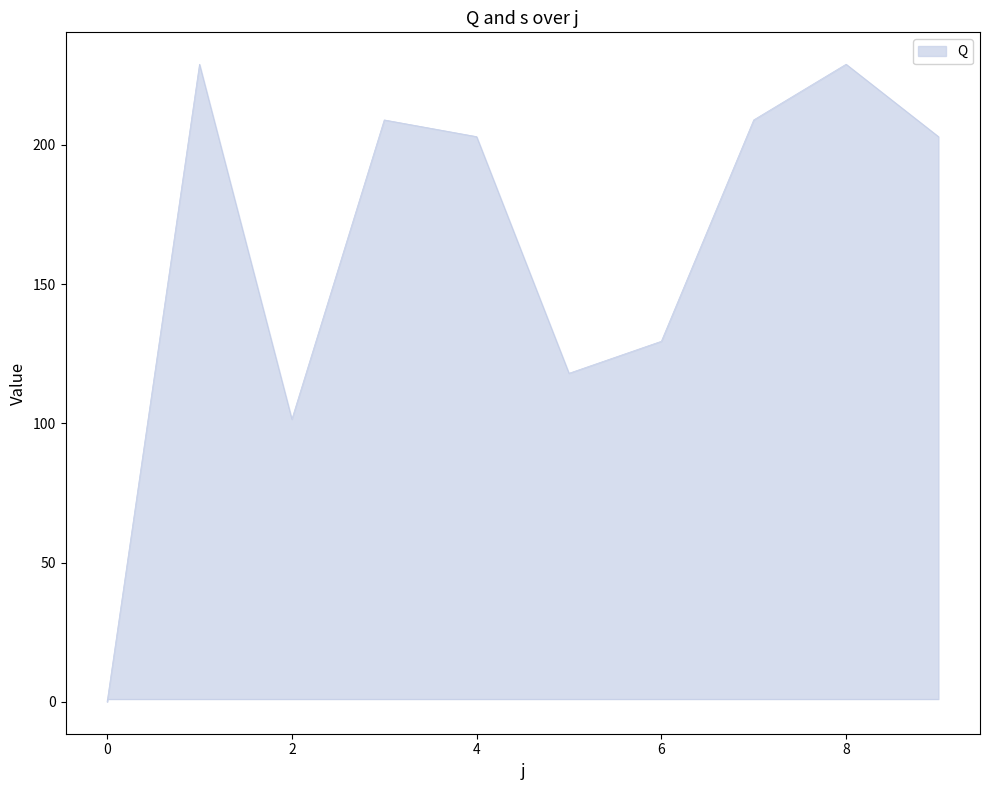

What is the maximum value shown in the chart?

229.0